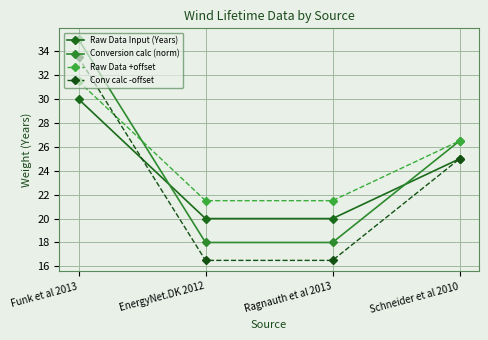

Rank the series by their maximum value, from highest to lowest.

Conversion calc (norm), Conv calc -offset, Raw Data +offset, Raw Data Input (Years)